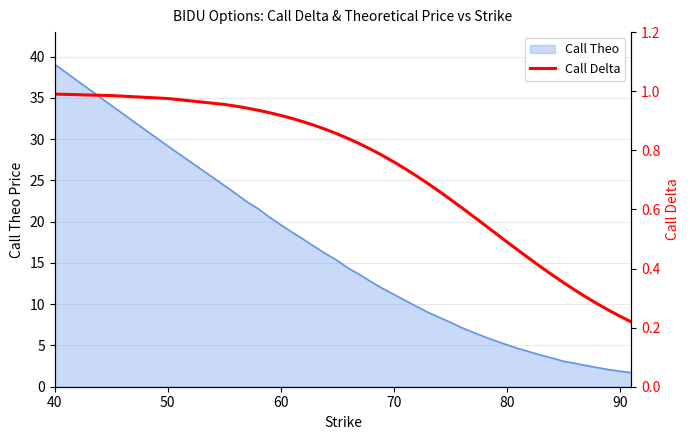

What is the minimum value for Call Theo?

1.7